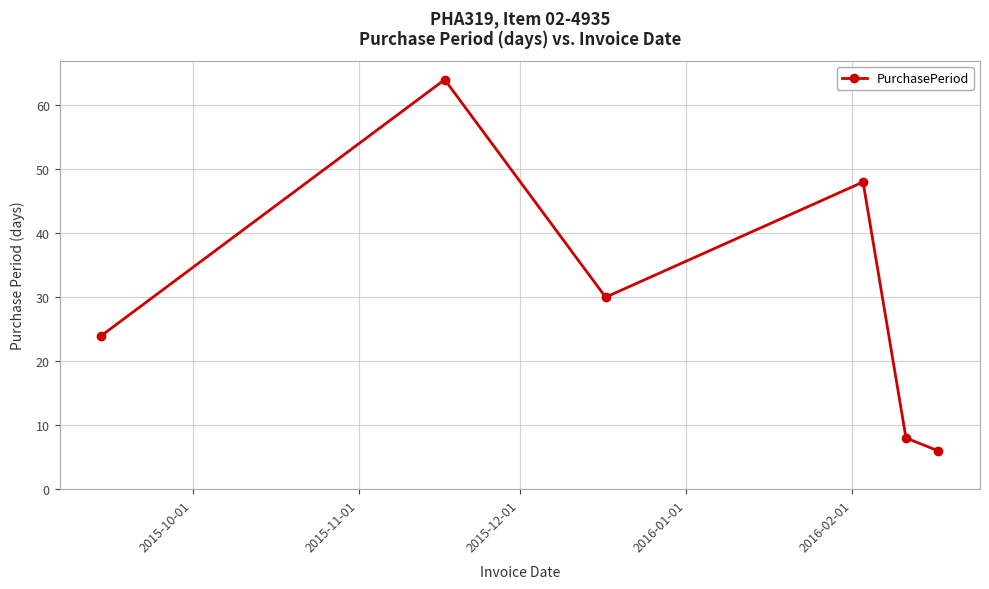

Reading left to right, extract all data points from this chart.

24	64	30	48	8	6